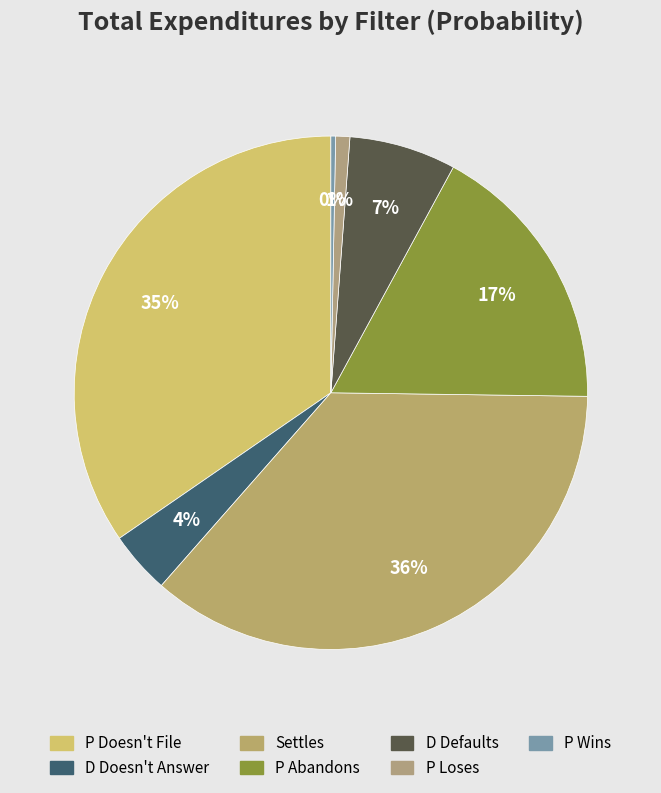

Is there a majority slice in this chart?

No